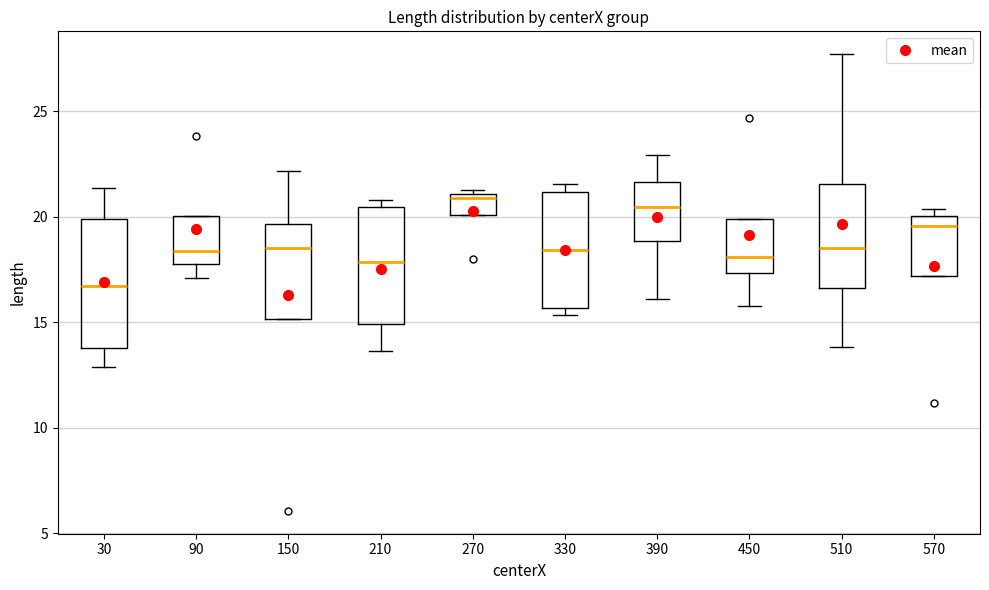

Where does the upper whisker of the box at x = 150 end on the y-axis? The values are not printed on the chart, so give them approximately, as read against the axis.

22.0